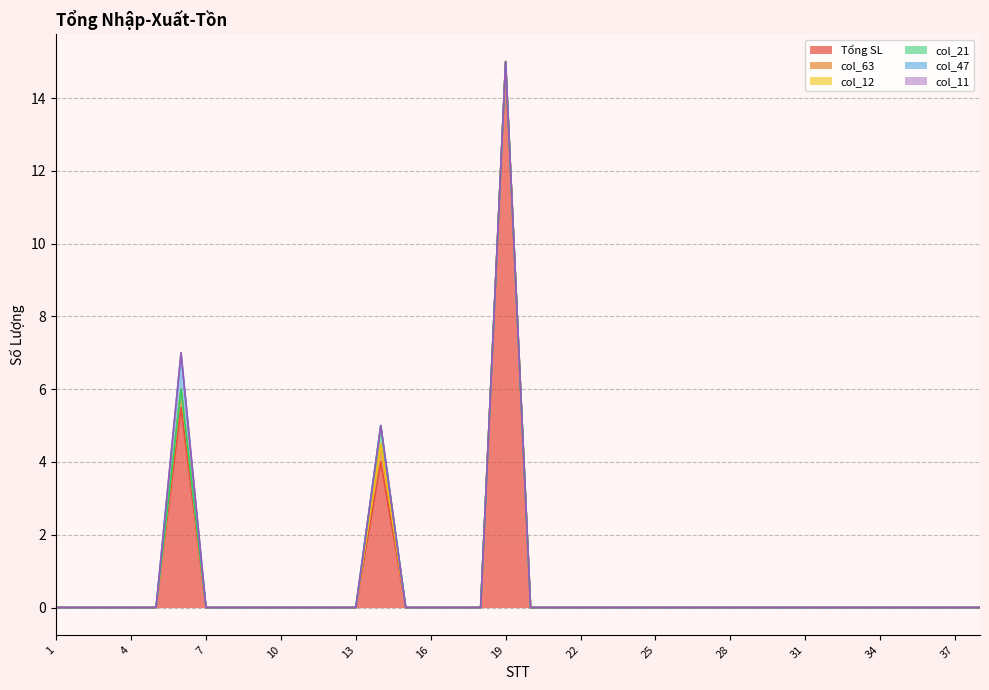

How many series are shown in this chart?

6